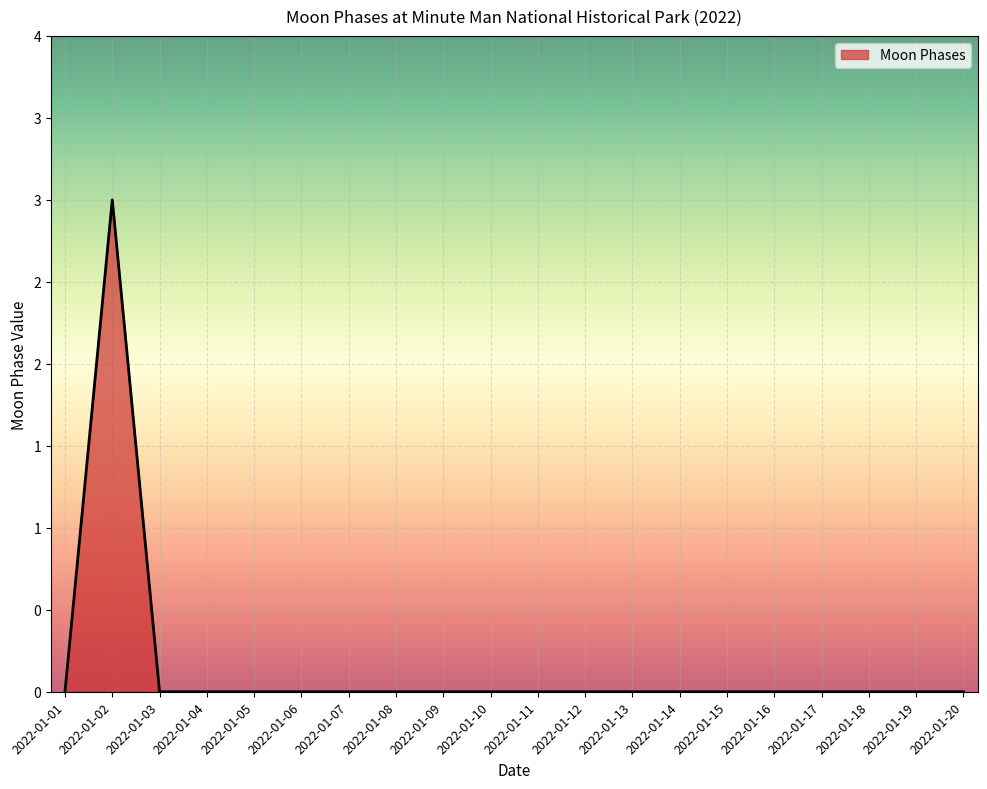

Is this an area chart (filled region under the line)?

Yes